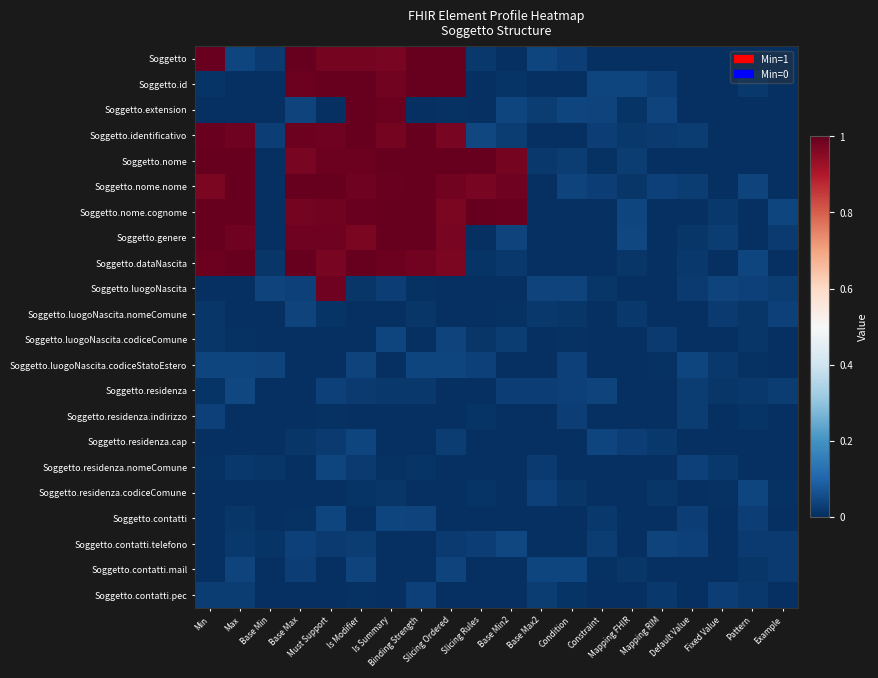

Between Base Min2 and Max, which is larger?

Max